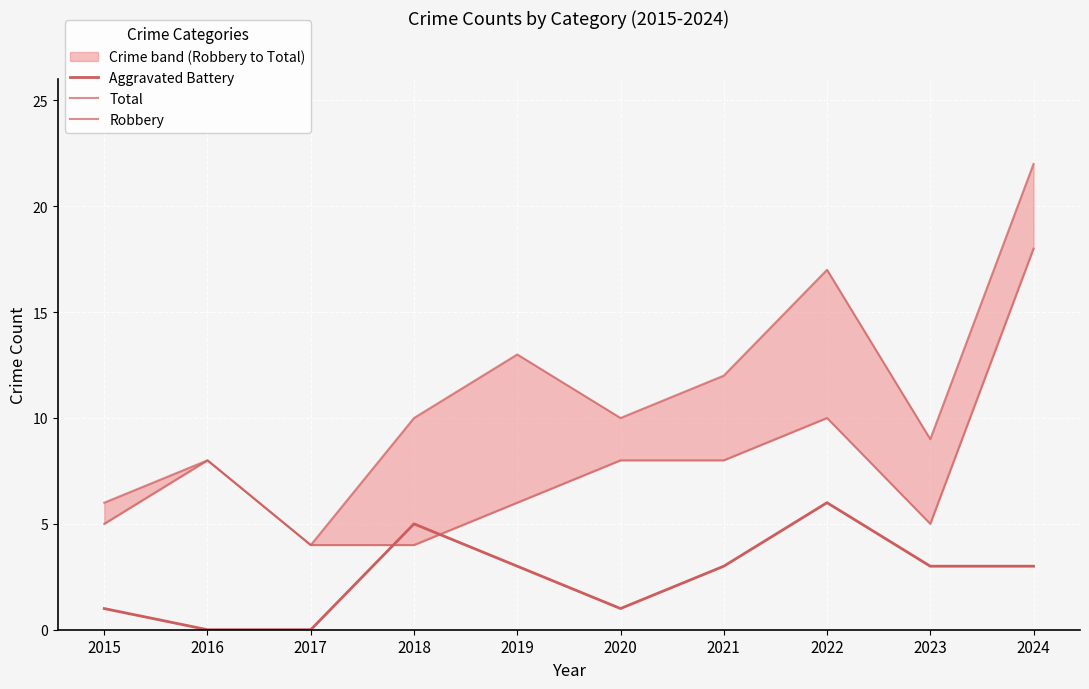

Which series has the largest total across all categories?

Total